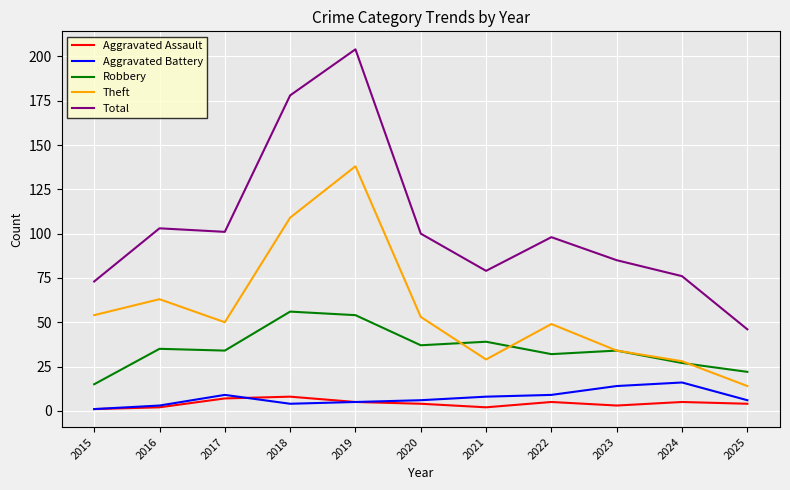

Which series has the largest range (max minus min)?

Total